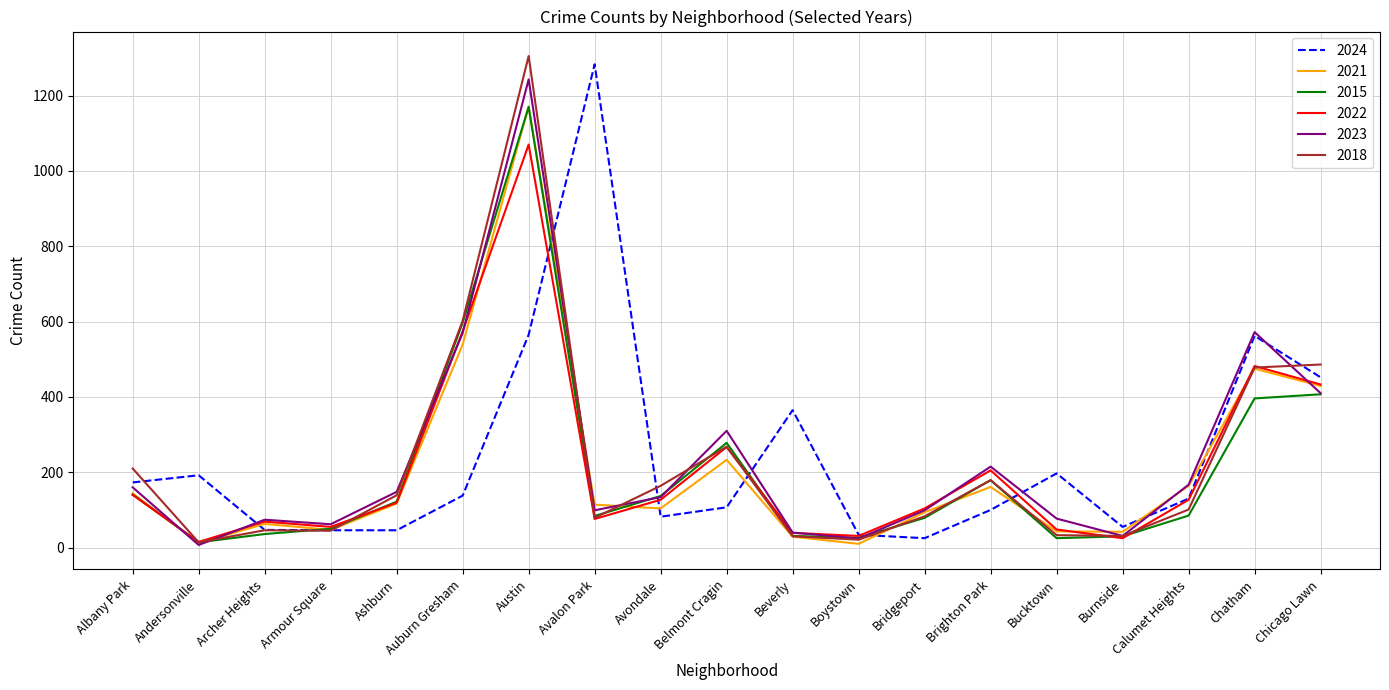

Is the value of 2021 at Armour Square greater than the value of 2015 at Avondale?

No